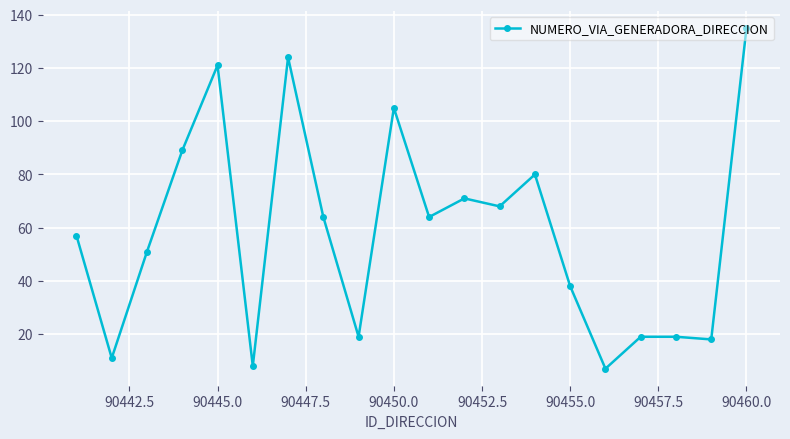

True or false: there are more than 0 points higher than both neighbors.

True